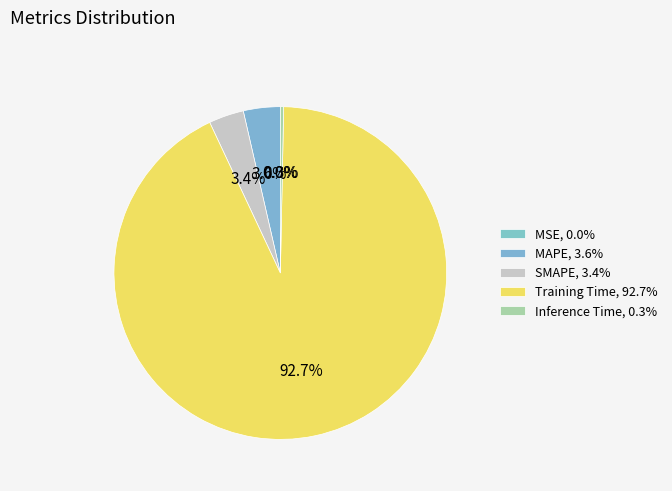

How many segments does this pie chart have?

5